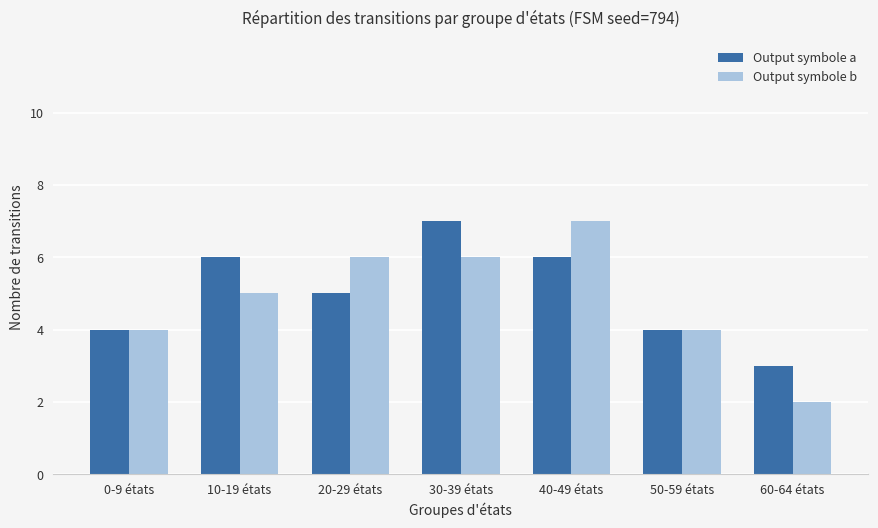

What is the sum of all Output symbole a values?

35